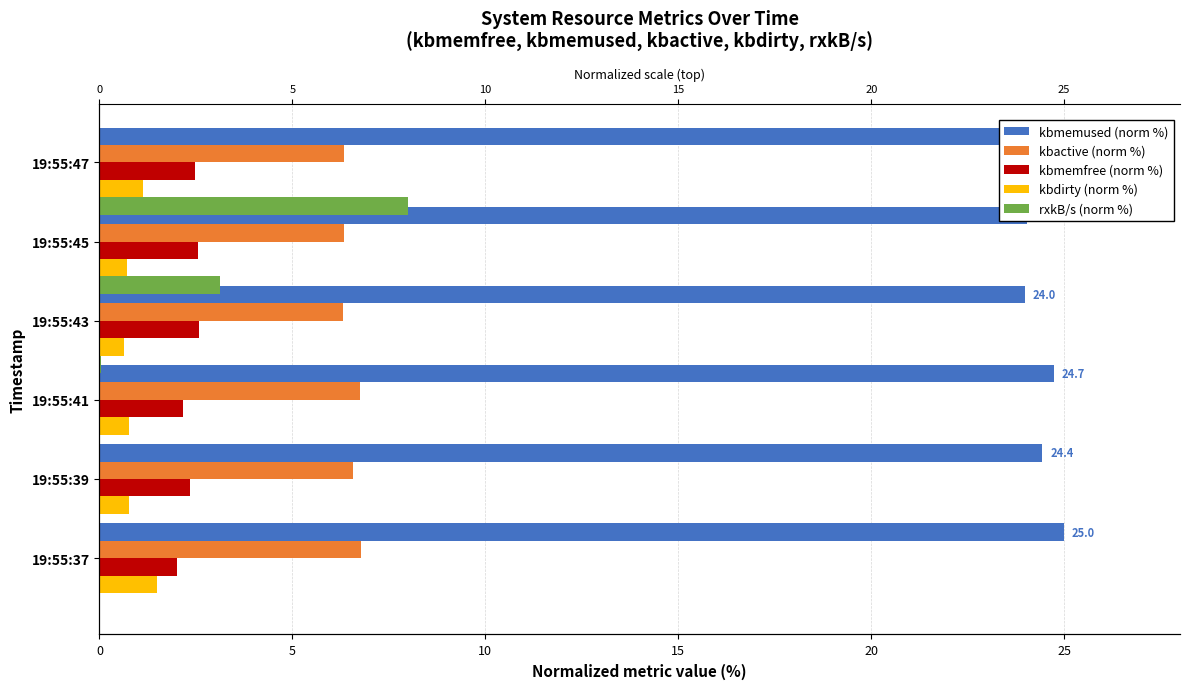

How many categories are shown in the chart?

6